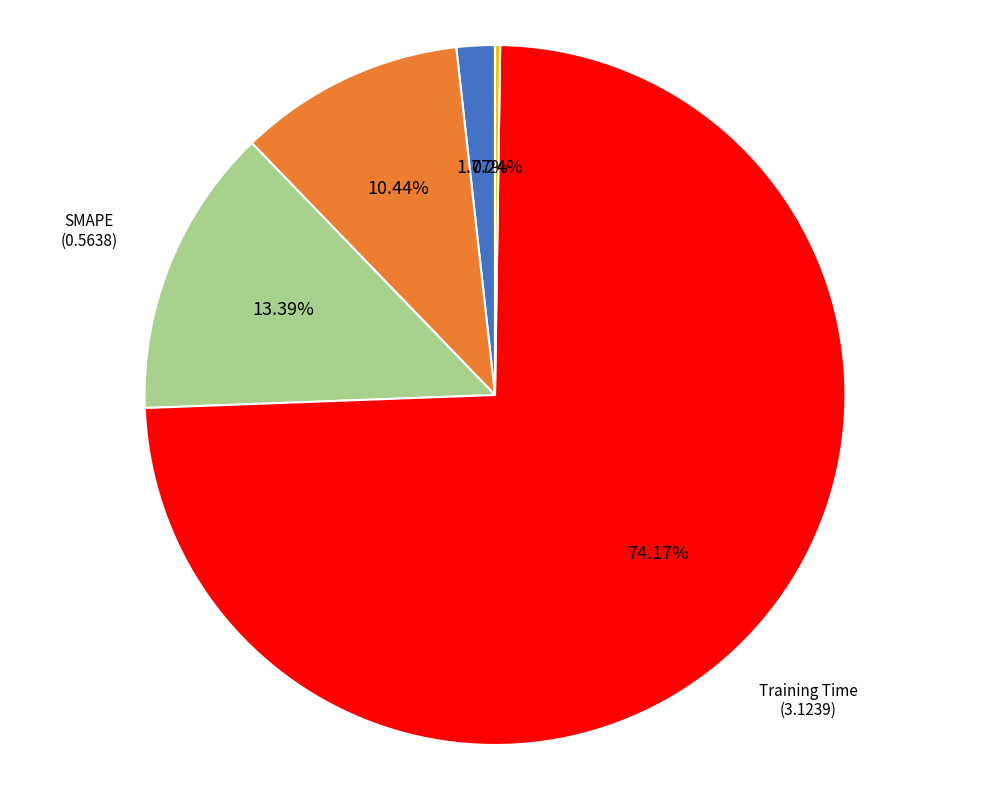

What is the largest slice in the pie chart?

Training Time